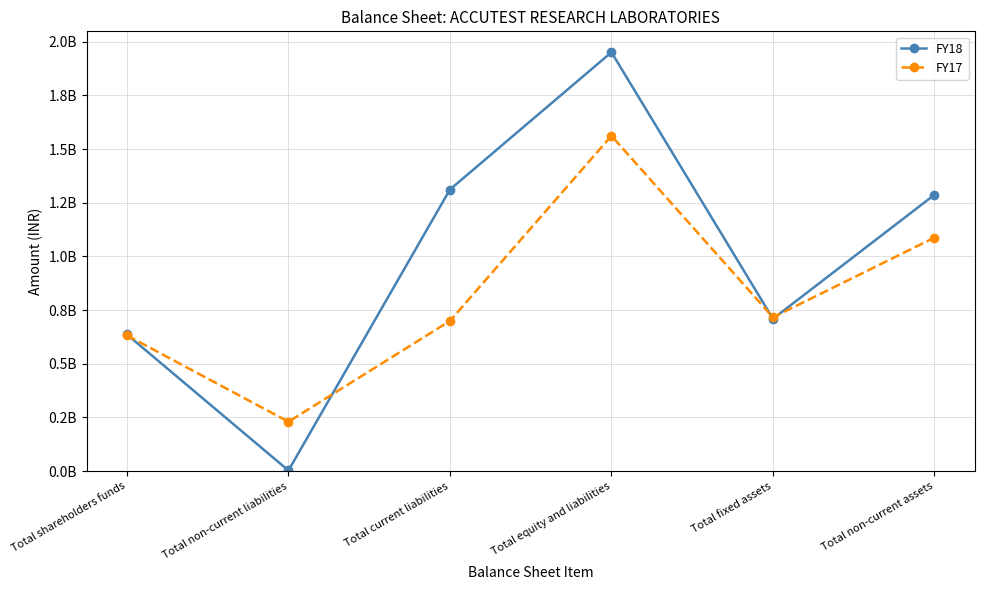

What is the difference between the highest and lowest values at Total equity and liabilities?

389323000